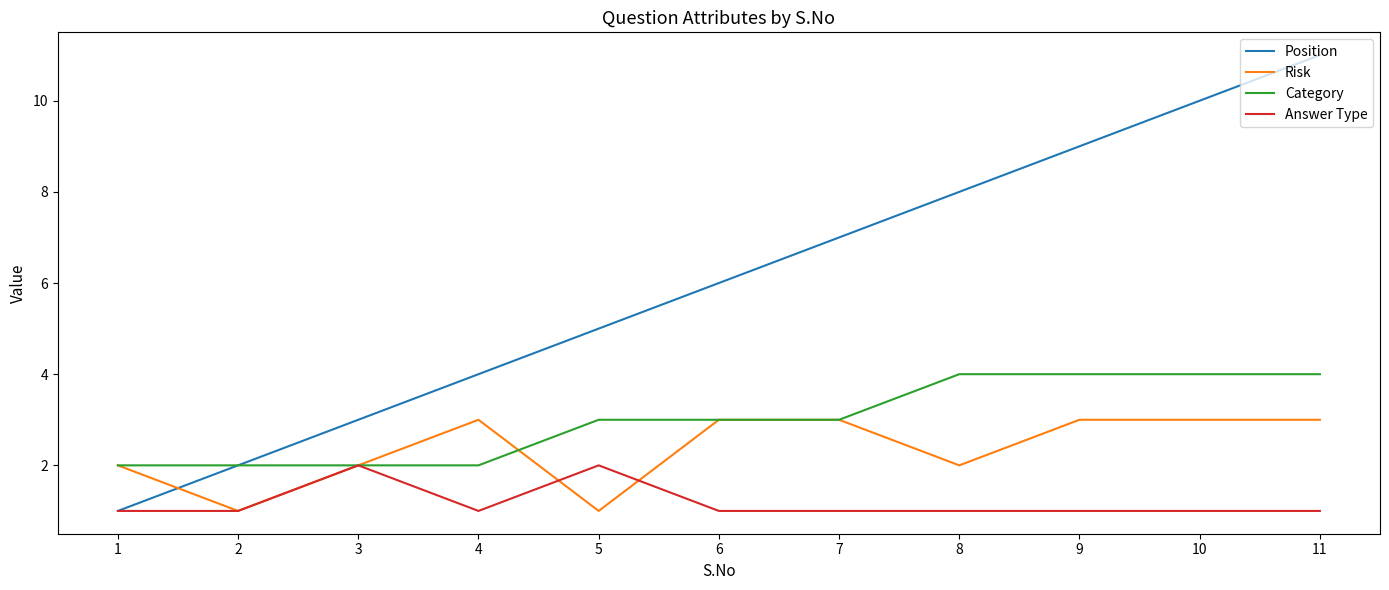

Which series has the widest spread of values?

Position